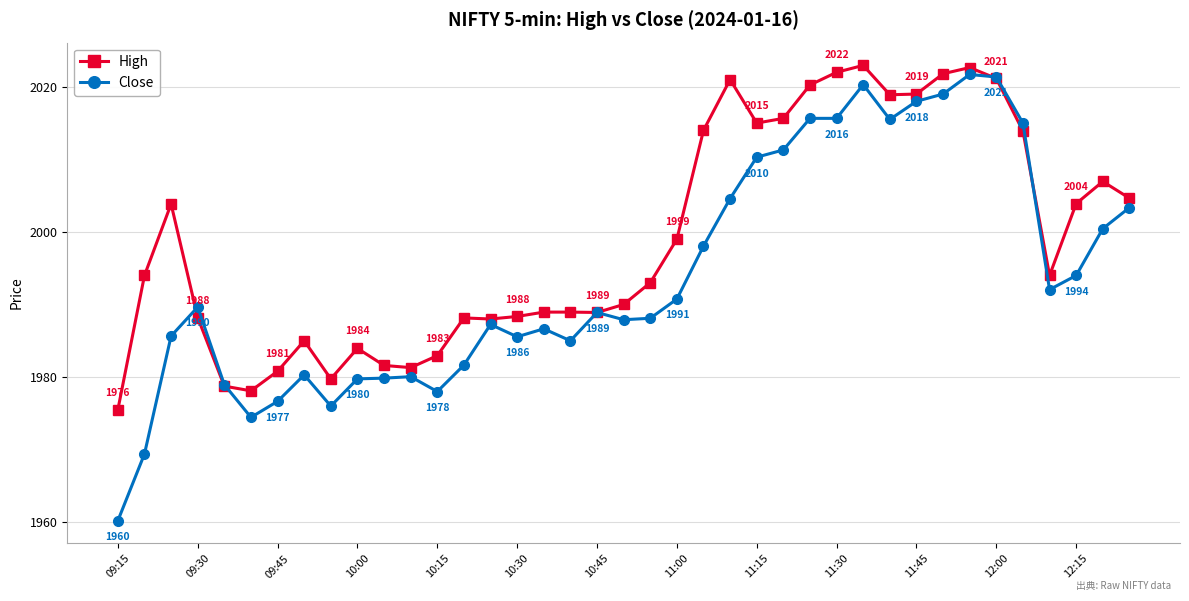

How many categories are shown in the chart?

39